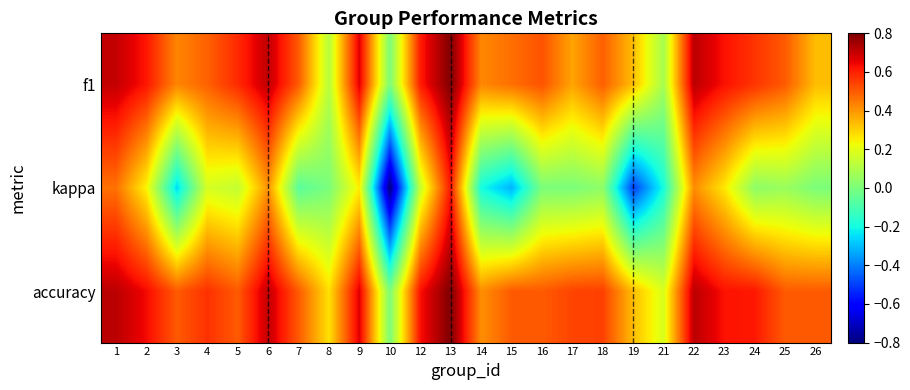

Reading left to right, transcribe all the data shown in this chart.

f1: 1=0.7	2=0.6	3=0.4	4=0.5	5=0.6	6=0.7	7=0.5	8=0.1	9=0.7	10=0.0	12=0.6	13=0.8	14=0.4	15=0.5	16=0.5	17=0.4	18=0.5	19=0.3	21=0.1	22=0.7	23=0.6	24=0.6	25=0.5	26=0.3
kappa: 1=0.5	2=0.2	3=-0.3	4=0.2	5=0.1	6=0.4	7=-0.1	8=0.0	9=0.2	10=-0.8	12=0.1	13=0.6	14=-0.2	15=-0.3	16=0.0	17=0.0	18=0.0	19=-0.5	21=-0.2	22=0.4	23=0.3	24=0.0	25=0.1	26=0.0
accuracy: 1=0.7	2=0.6	3=0.5	4=0.6	5=0.5	6=0.7	7=0.5	8=0.3	9=0.7	10=0.0	12=0.6	13=0.8	14=0.4	15=0.5	16=0.5	17=0.5	18=0.5	19=0.3	21=0.2	22=0.7	23=0.6	24=0.6	25=0.5	26=0.5